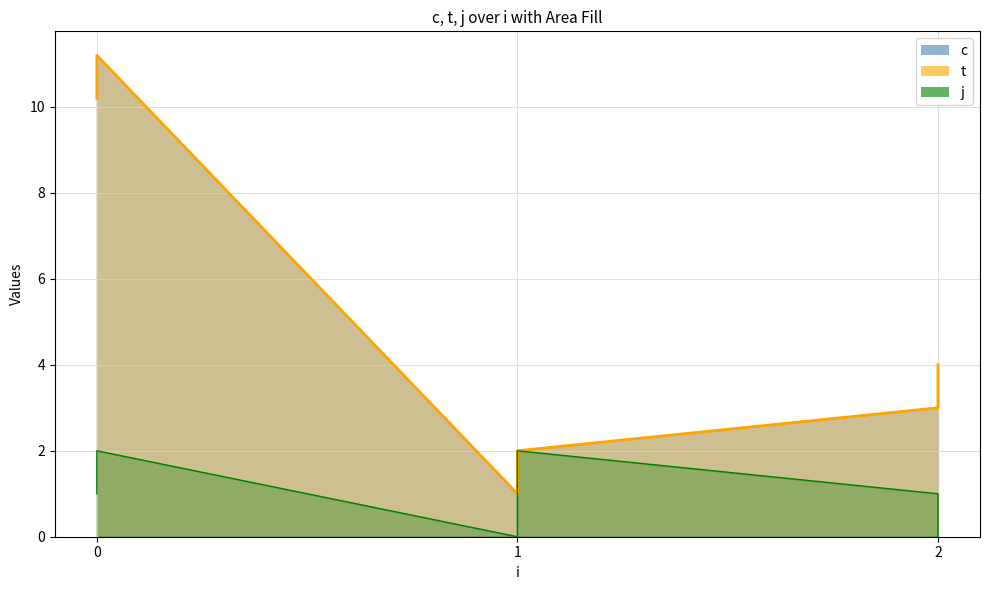

Count the number of categories in the chart.

6